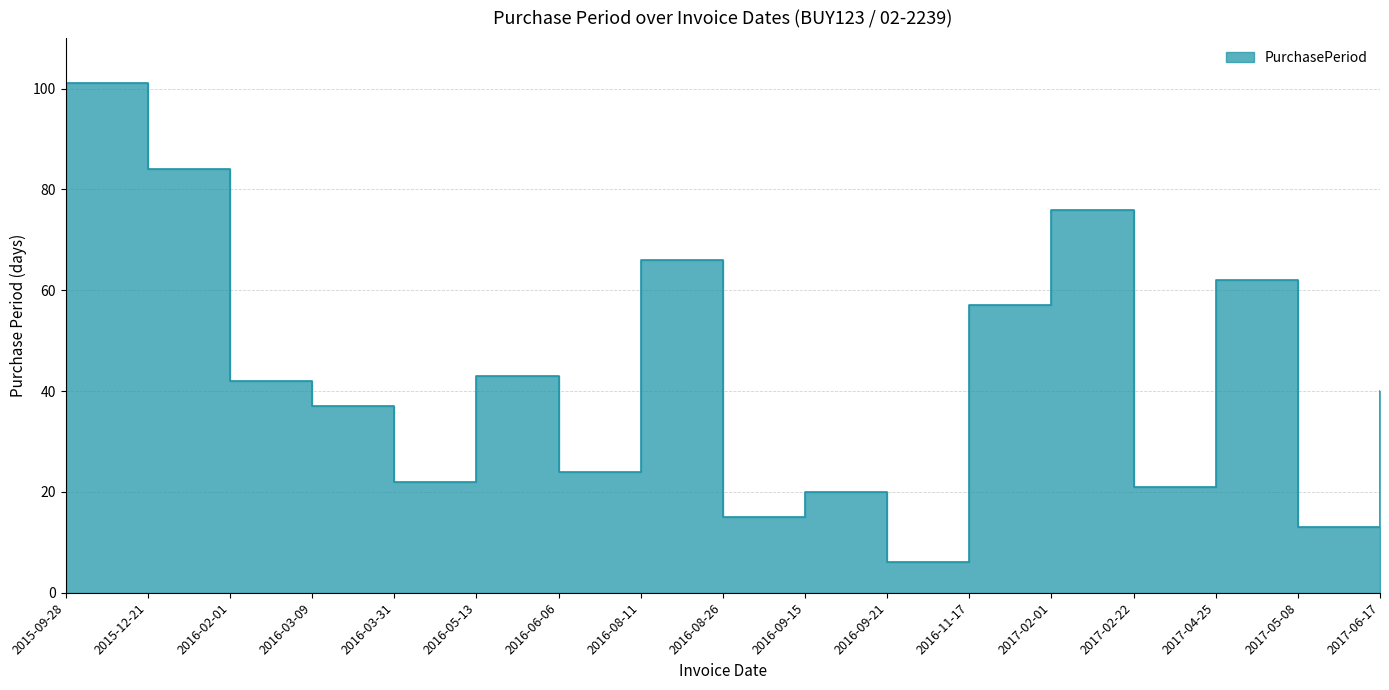

At which category does the data reach its first local peak?

2016-05-13